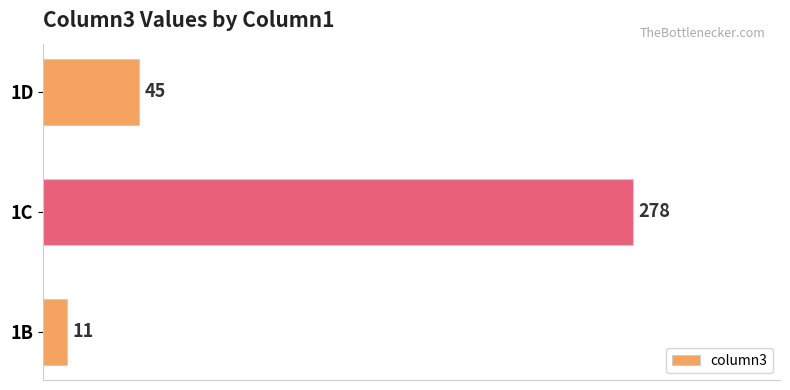

At which label is the value closest to 144?

1D